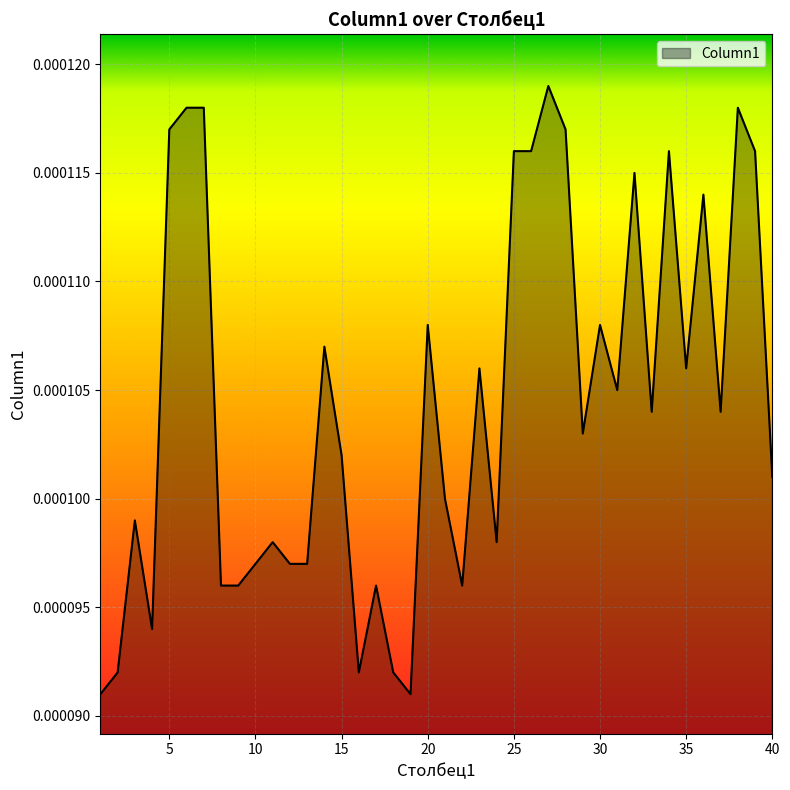

Does the chart have visible grid lines?

Yes